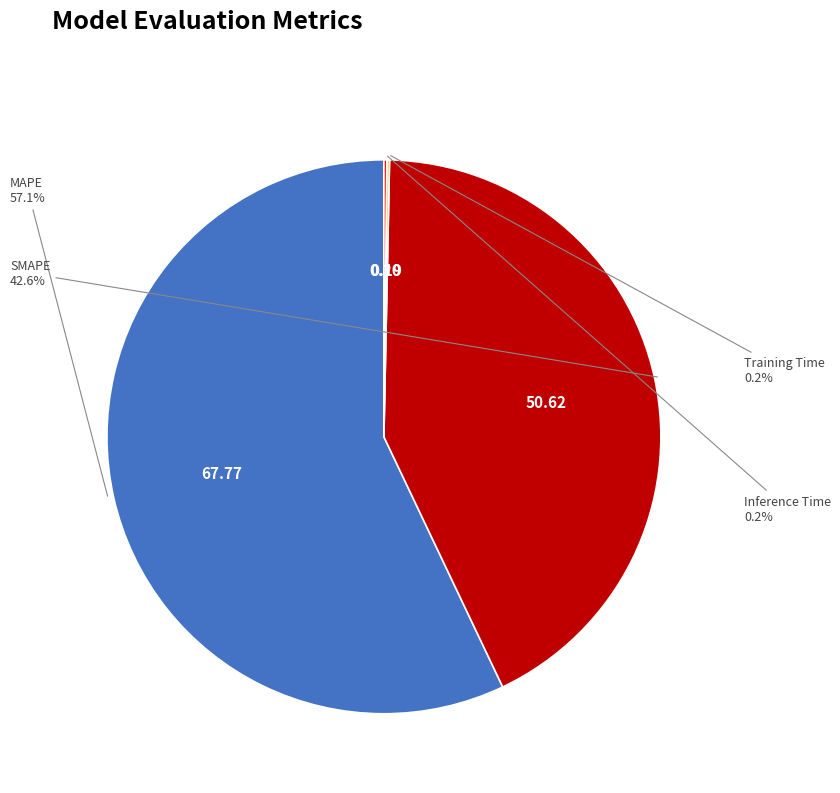

Is there any slice that represents more than half of the pie?

Yes